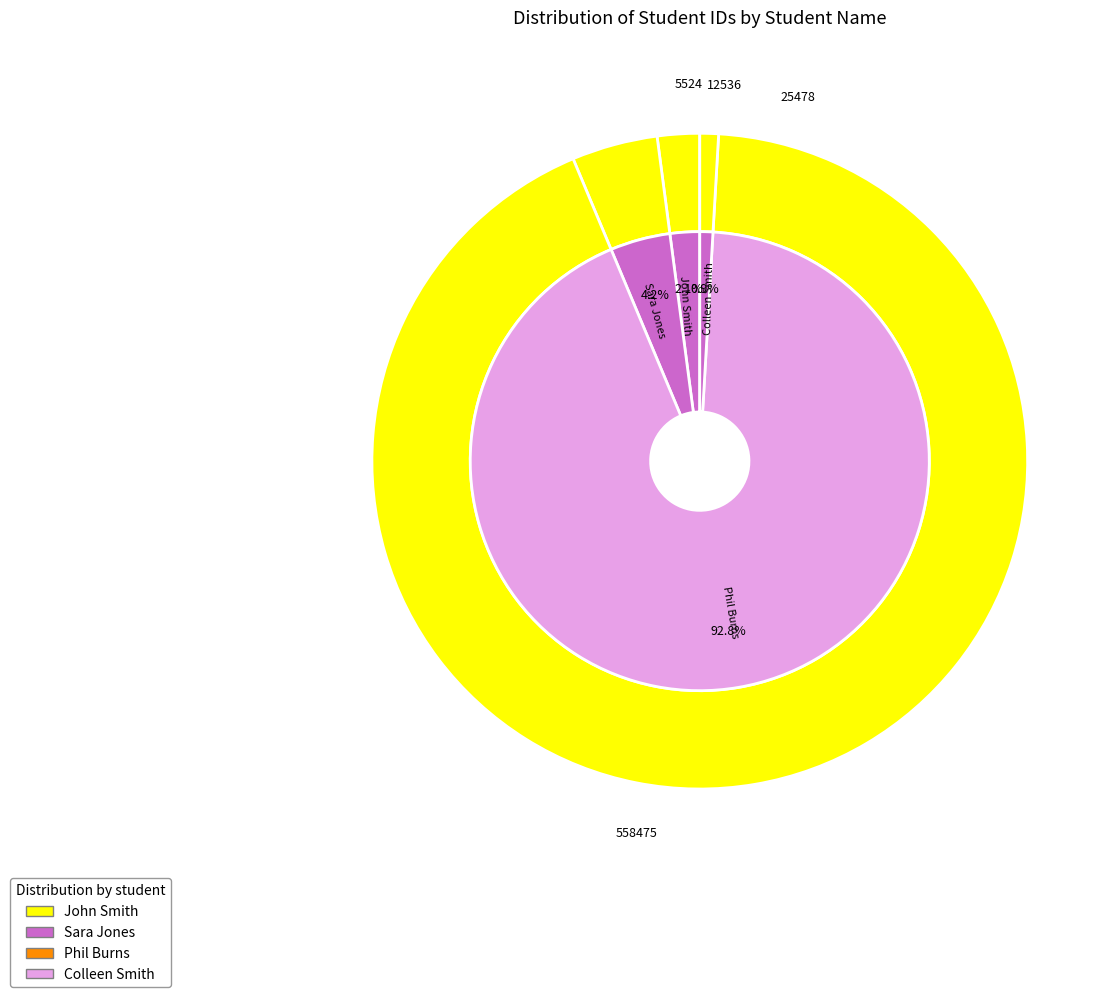

Is it true that John Smith is 2% of the pie?

True